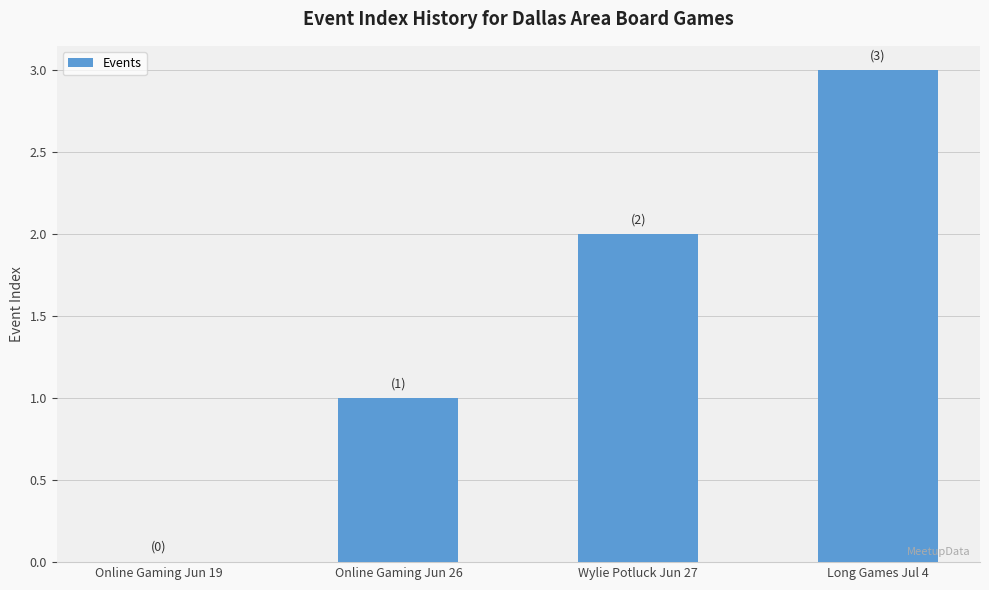

The chart shows a value of 2 at Wylie Potluck Jun 27. True or false?

True